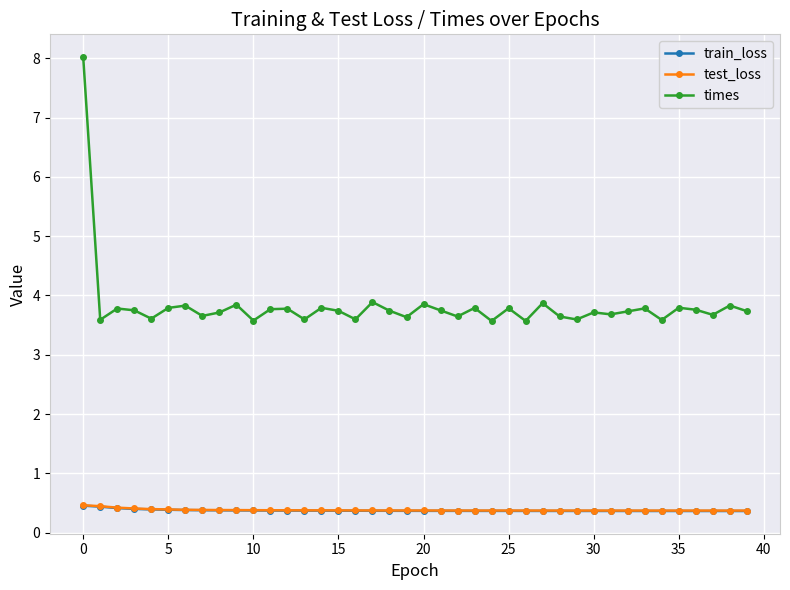

What is the value of the times point at the 4th from the left?

3.7